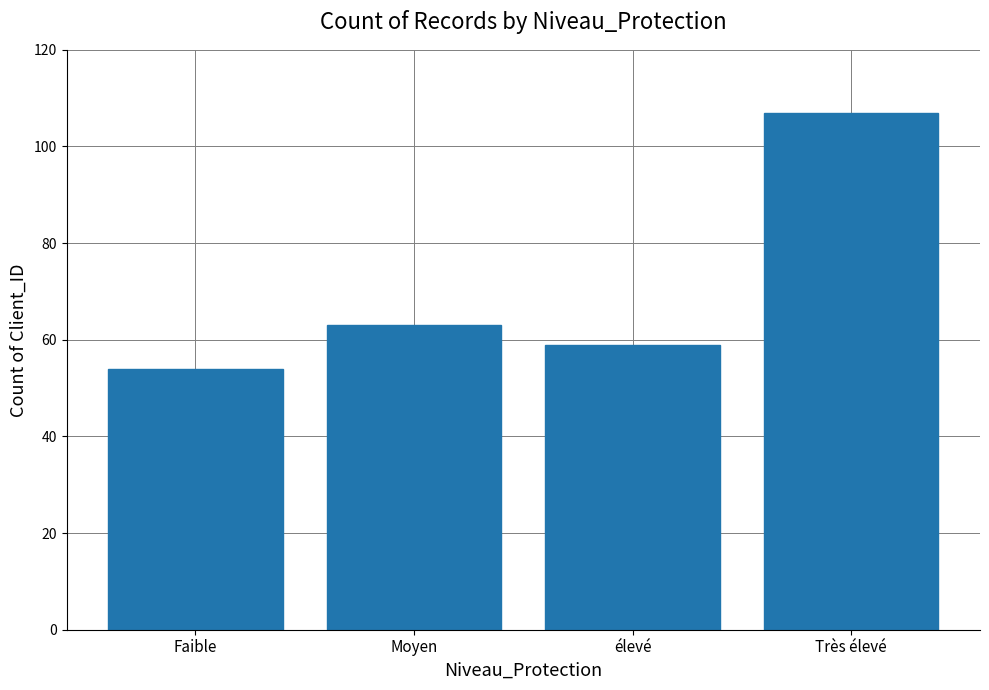

What is the ratio of the value at Faible to the value at Moyen?

0.9